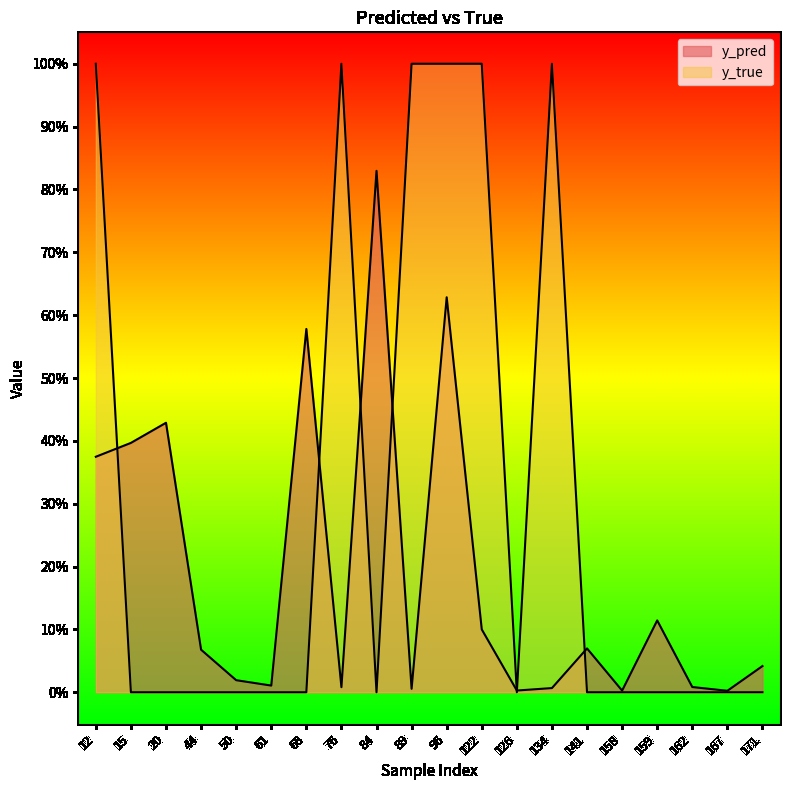

At which category does y_pred reach its first local valley?

61